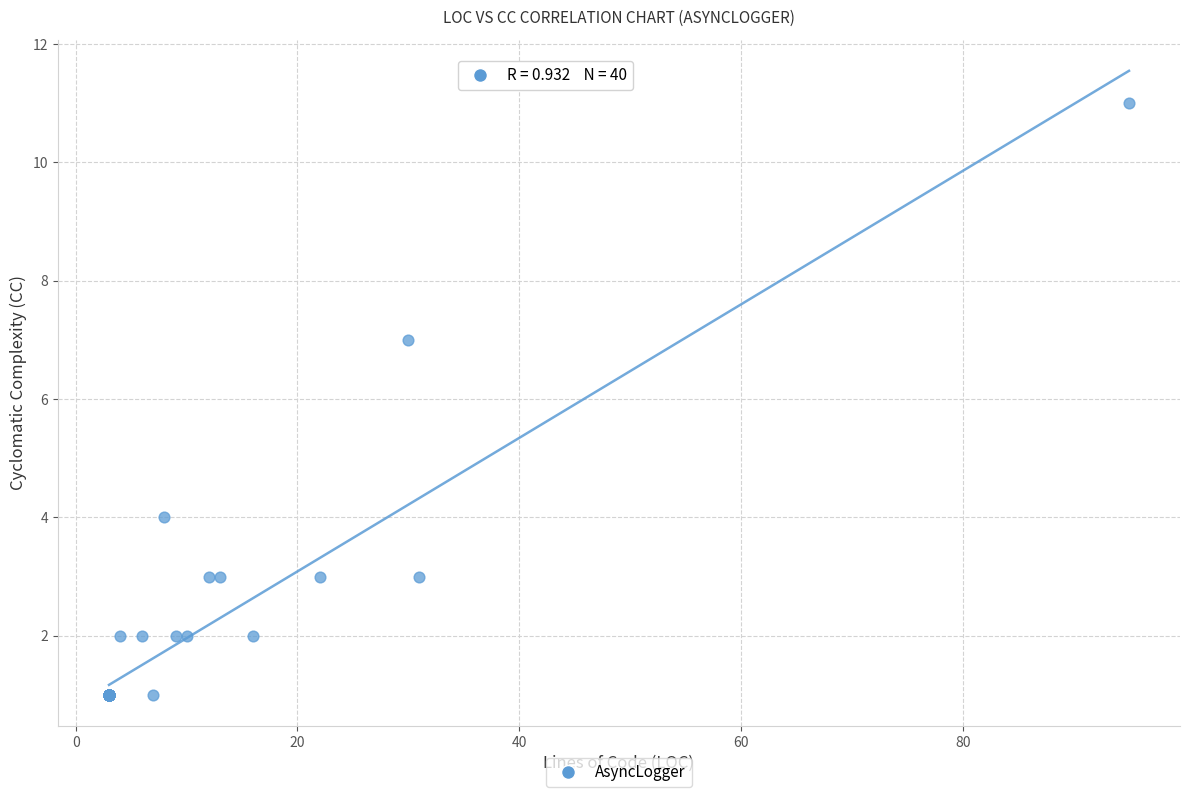

What Y value in the scatter plot is closest to 6?

7